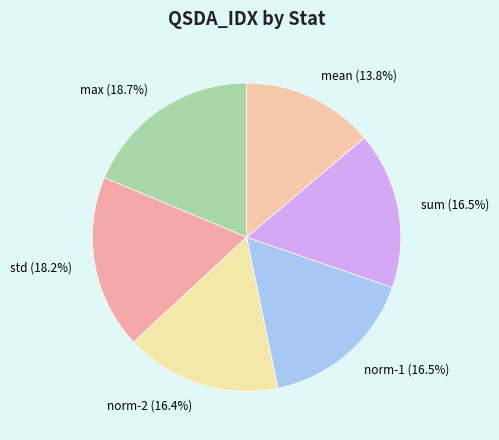

Which slice is the smallest?

mean